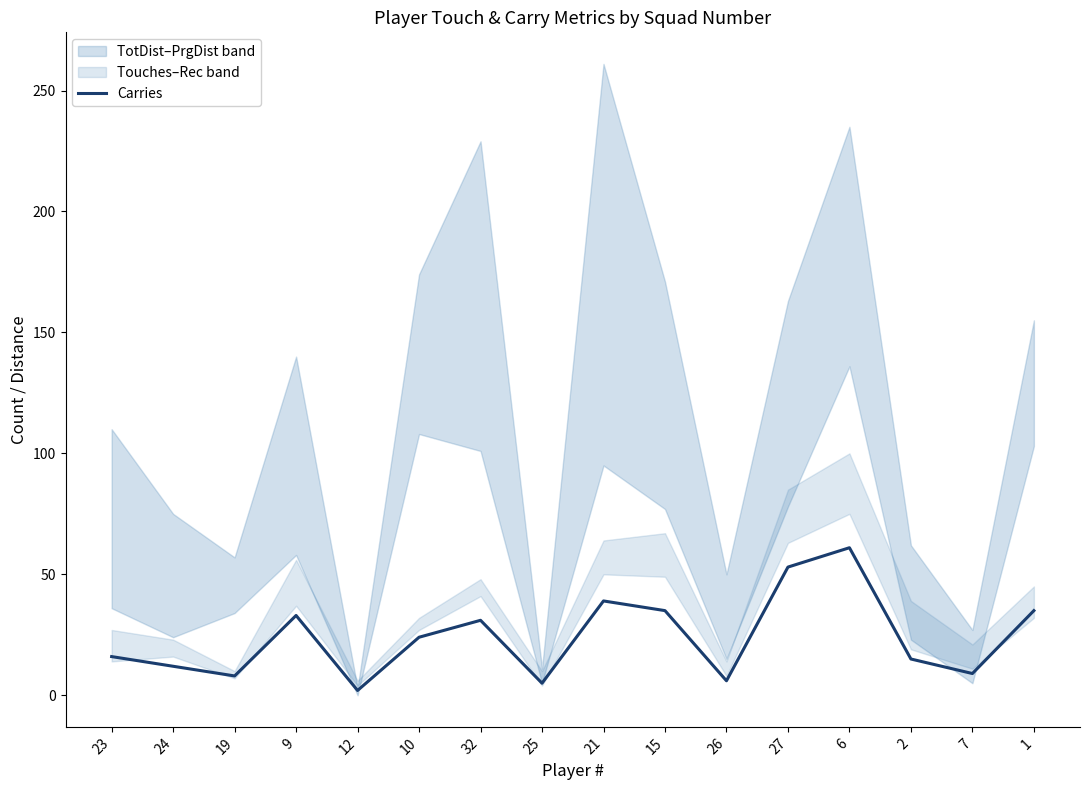

What is the difference between the maximum and minimum values?

59